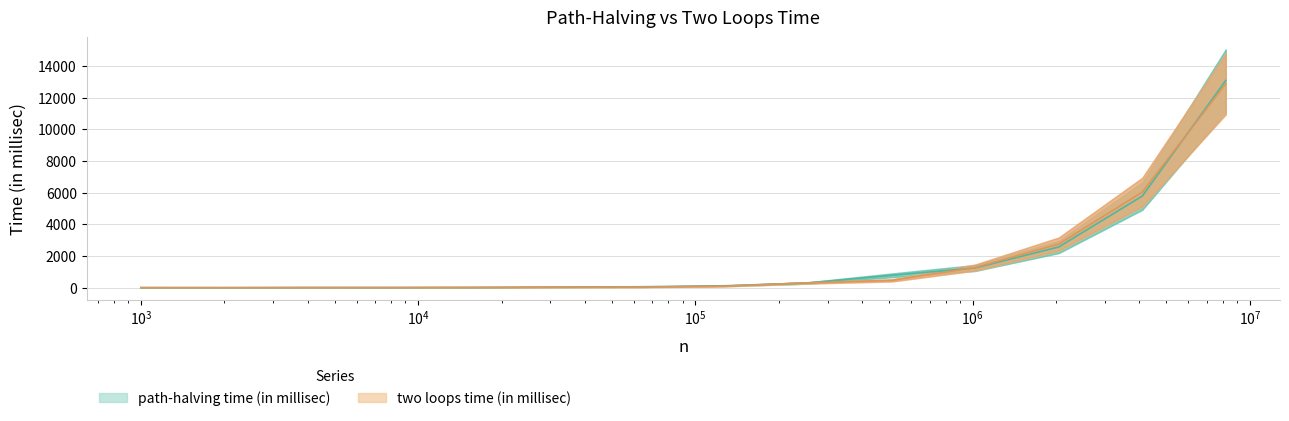

What is the difference between the maximum and minimum values in the two loops time (in millisec) series?

12867.6